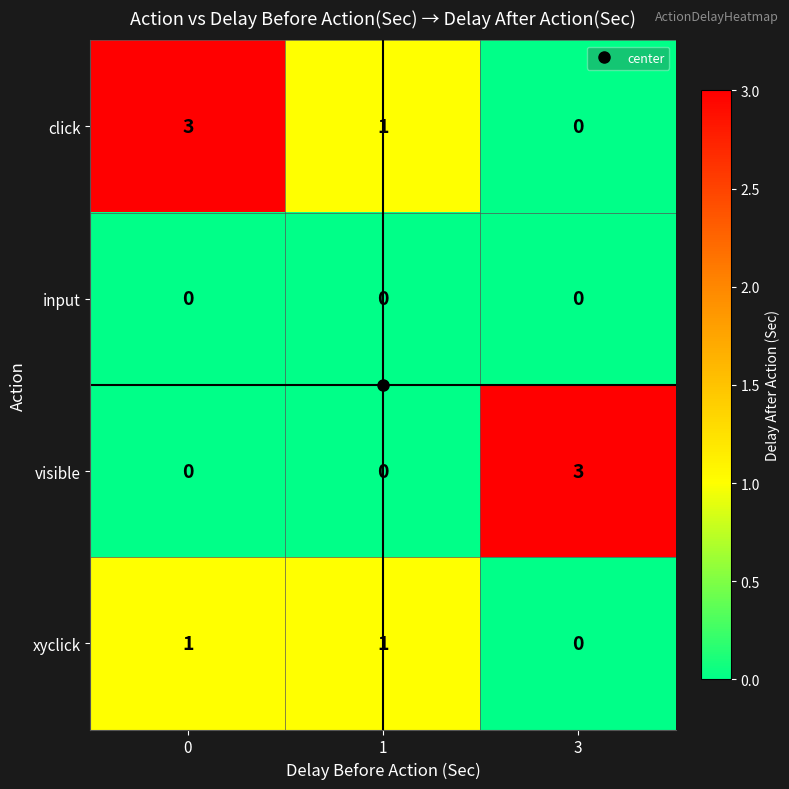

What is the difference between the click values at 0 and 3?

3